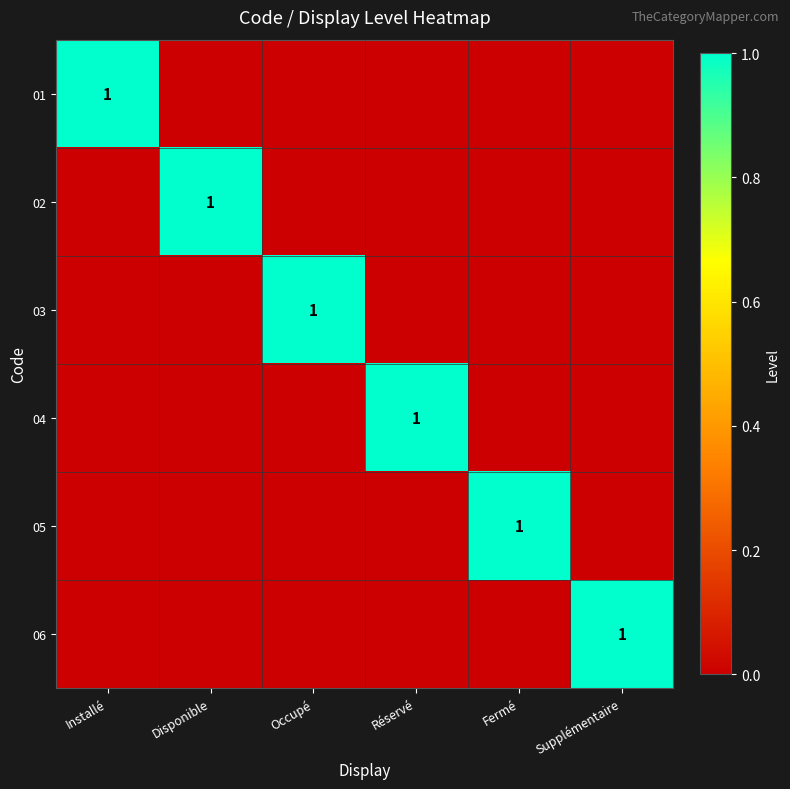

Is it true that 01 equals 1 at Installé?

True